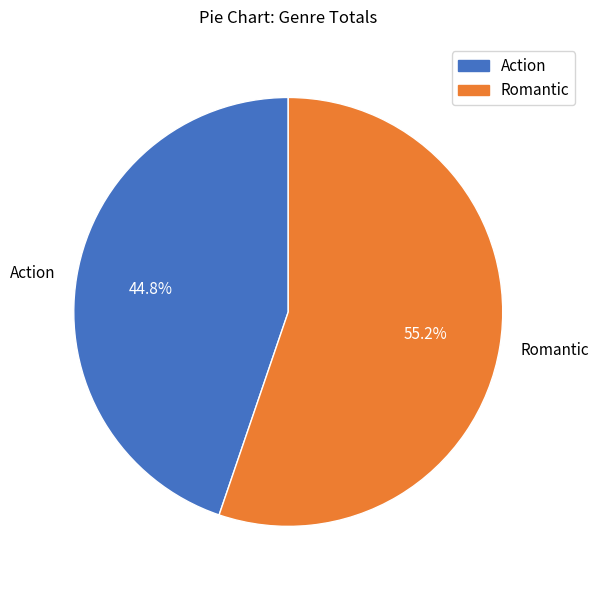

Approximately how many times larger is the value at Action compared to Romantic?

0.8